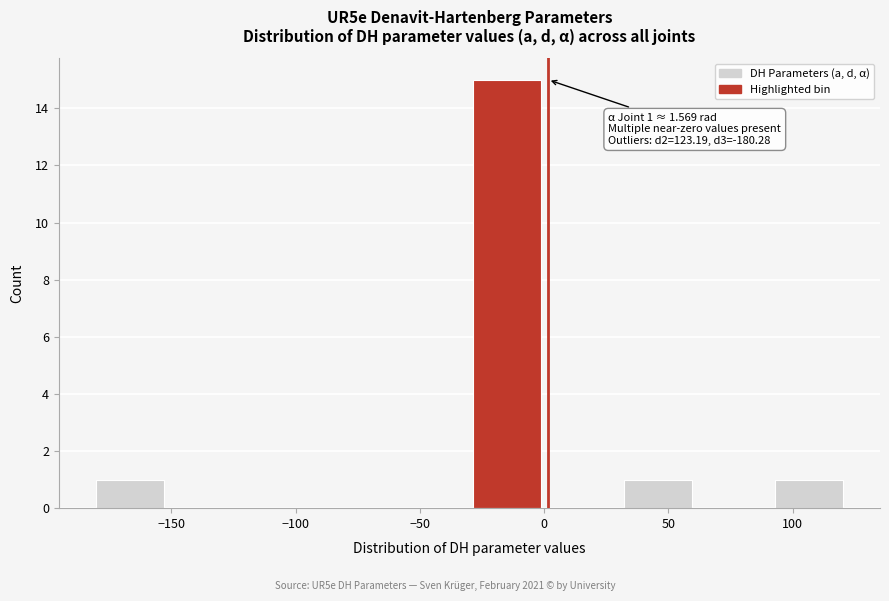

Over which range of the x-axis is the bar tallest?

-30 to 0